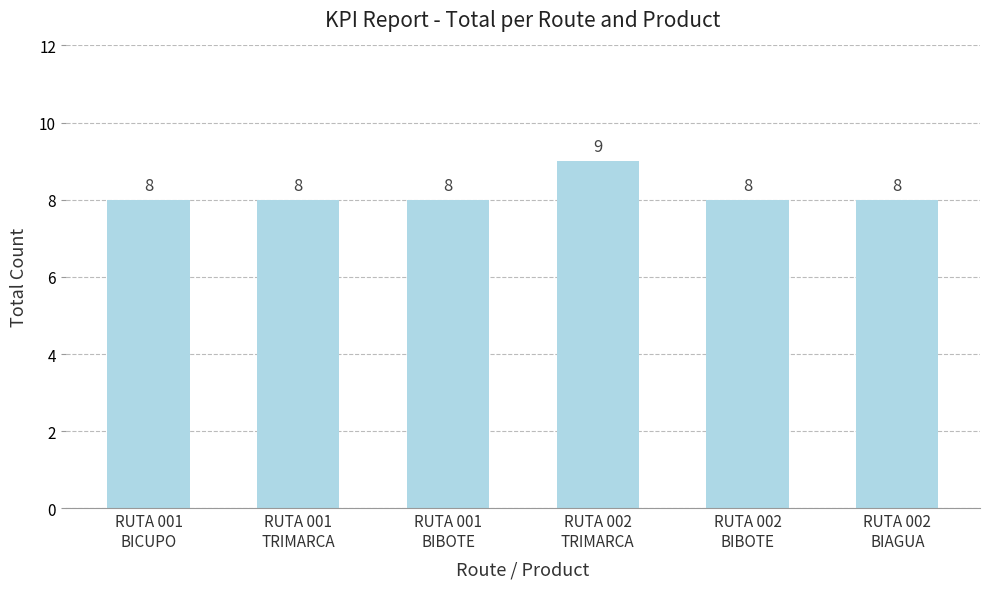

What is the label of the 3rd bar from the left?

RUTA 001
BIBOTE